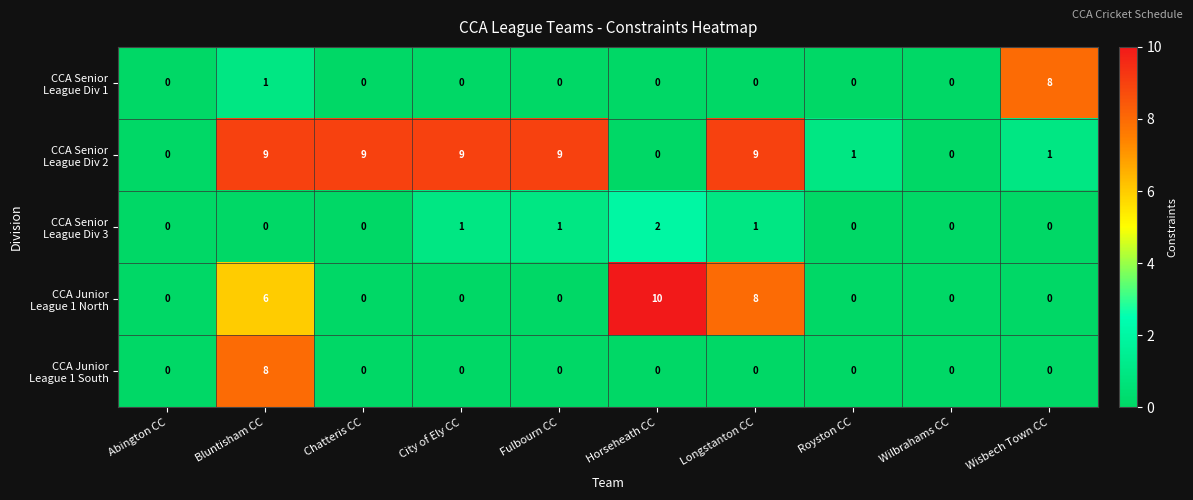

What is the difference between the highest and lowest values at Chatteris CC?

9